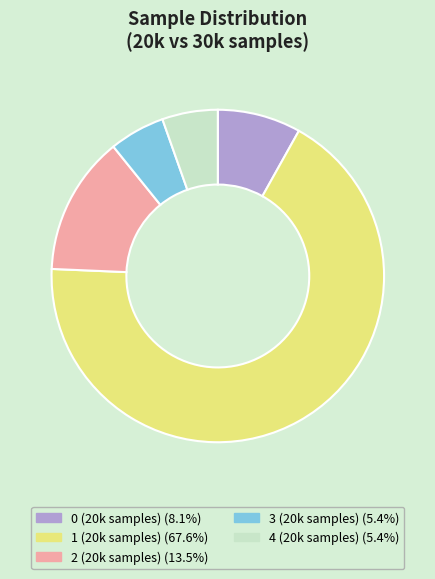

Is there a majority slice in this chart?

Yes